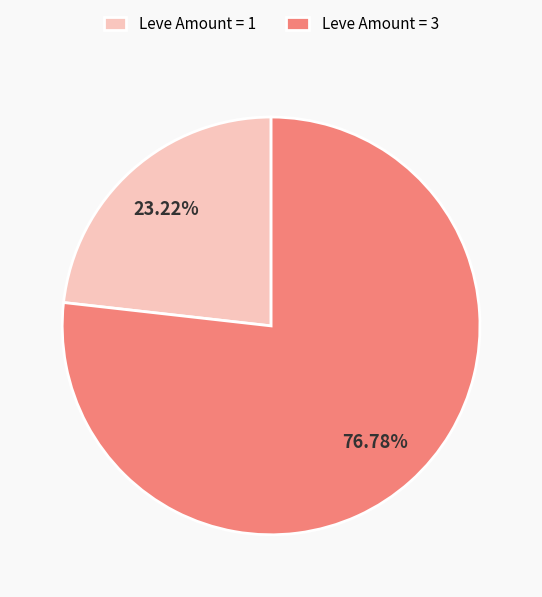

Which slice is the smallest?

Leve Amount = 1